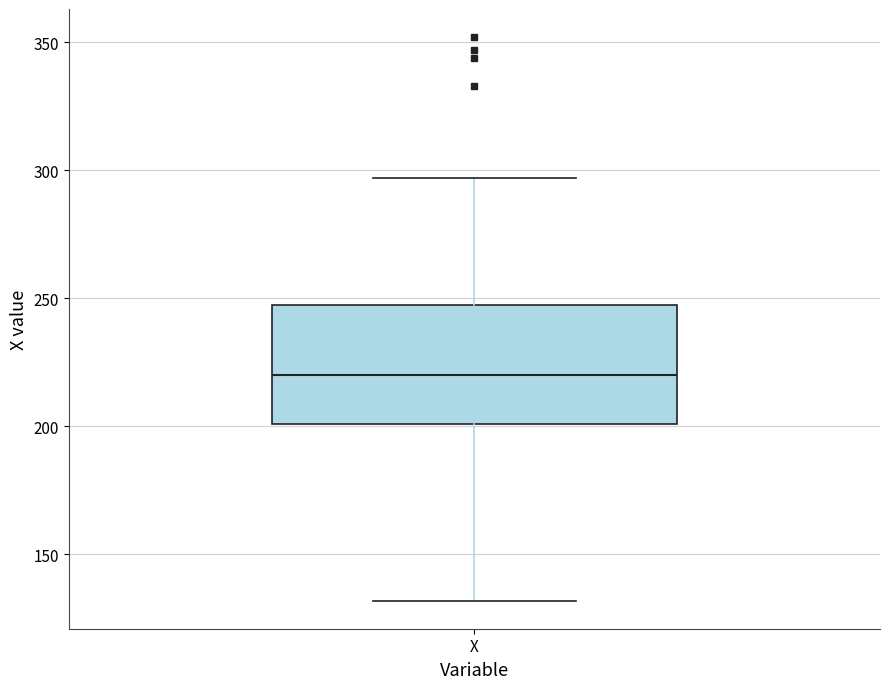

Transcribe this box plot: give where the median line is, the range the box spans, and where the two whiskers end, as read against the y-axis. The values are not printed on the chart, so give them approximately, as read against the axis.

median 220, box 200 to 250, whiskers 130 to 295